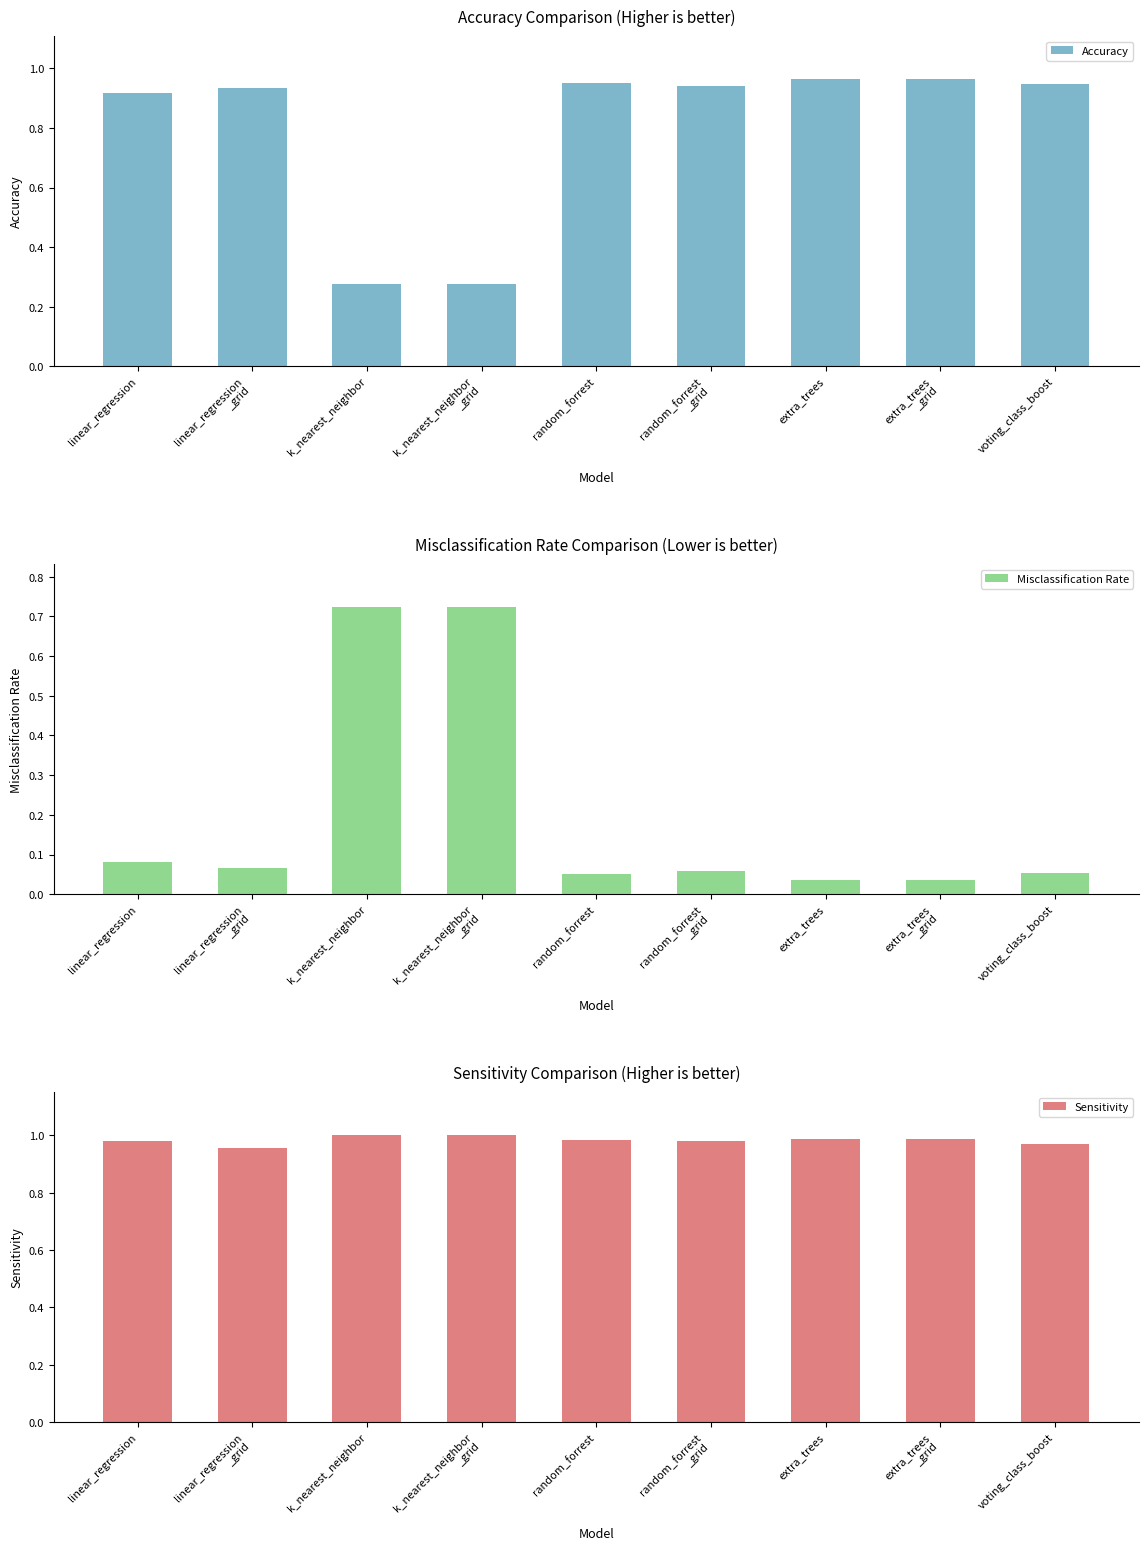

What is the difference between the highest and lowest values at extra_trees
_grid?

1.0